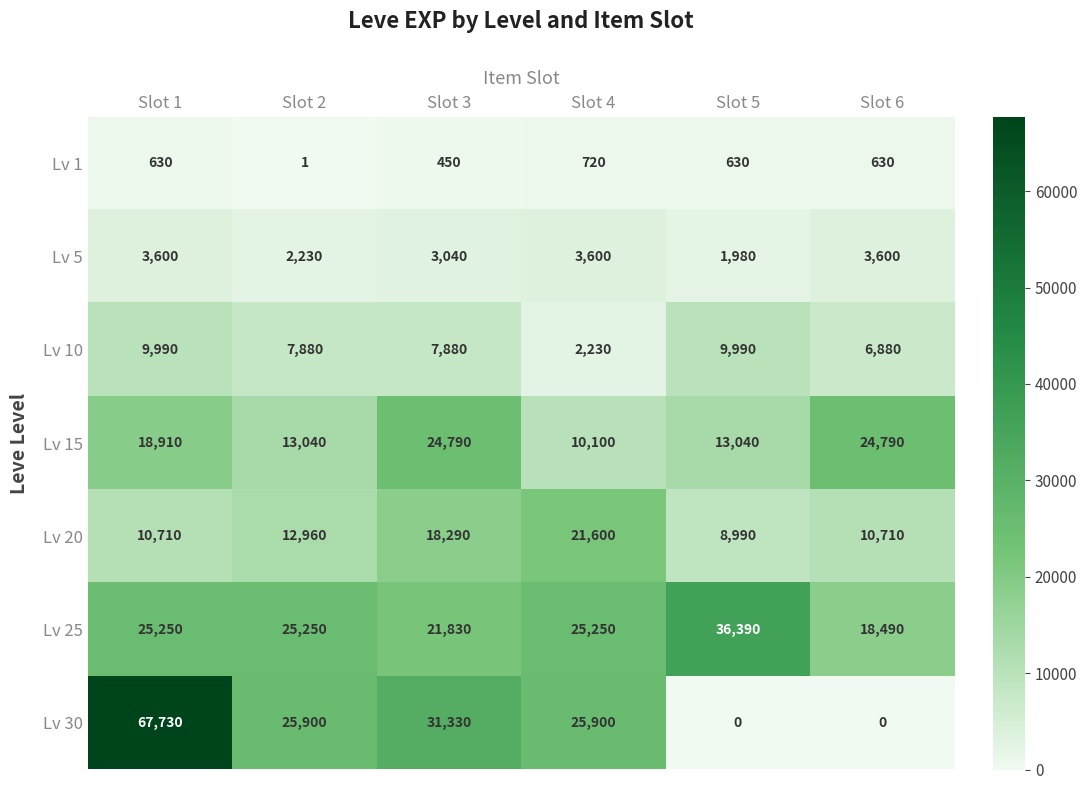

What is the sum of all Lv 30 values?

150860